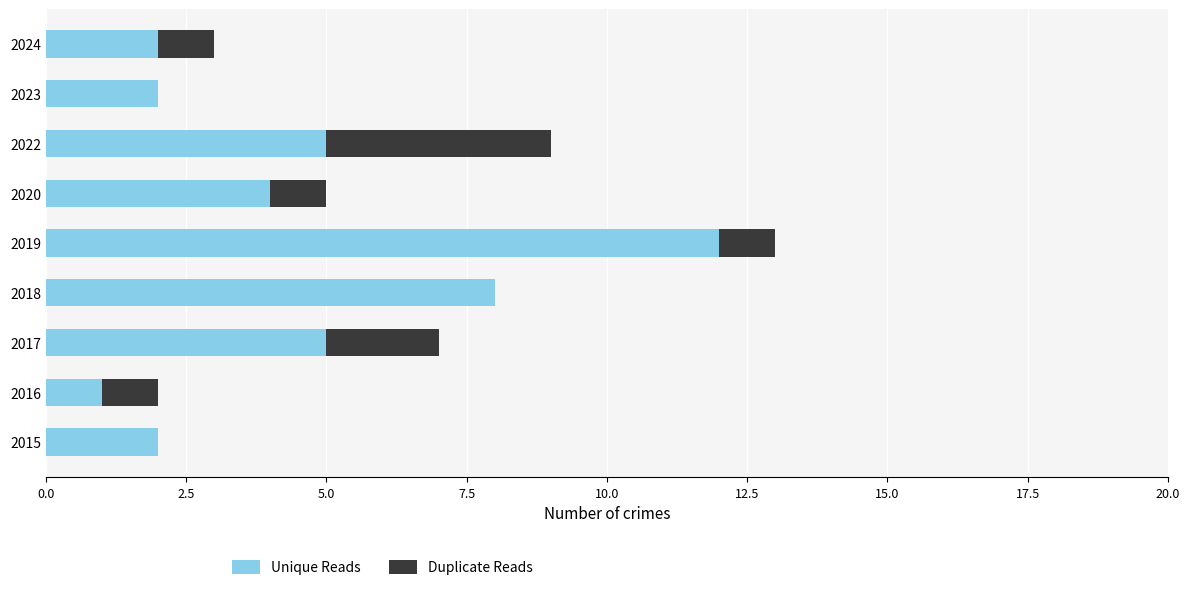

What are all the series names shown in the legend?

Unique Reads, Duplicate Reads